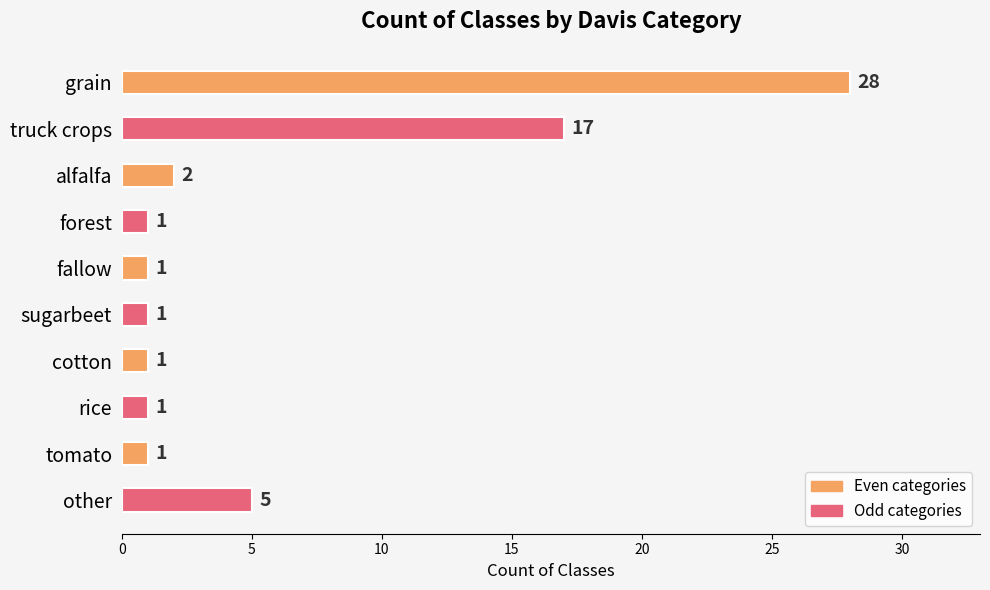

The chart shows a value of 1 at alfalfa. True or false?

False